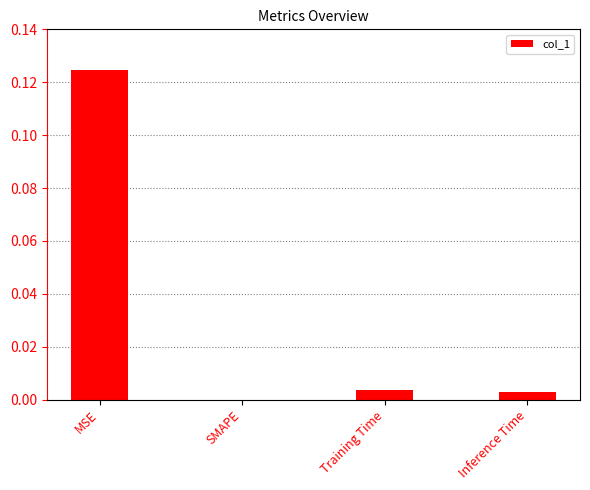

The chart shows a value of 0.0 at Inference Time. True or false?

True